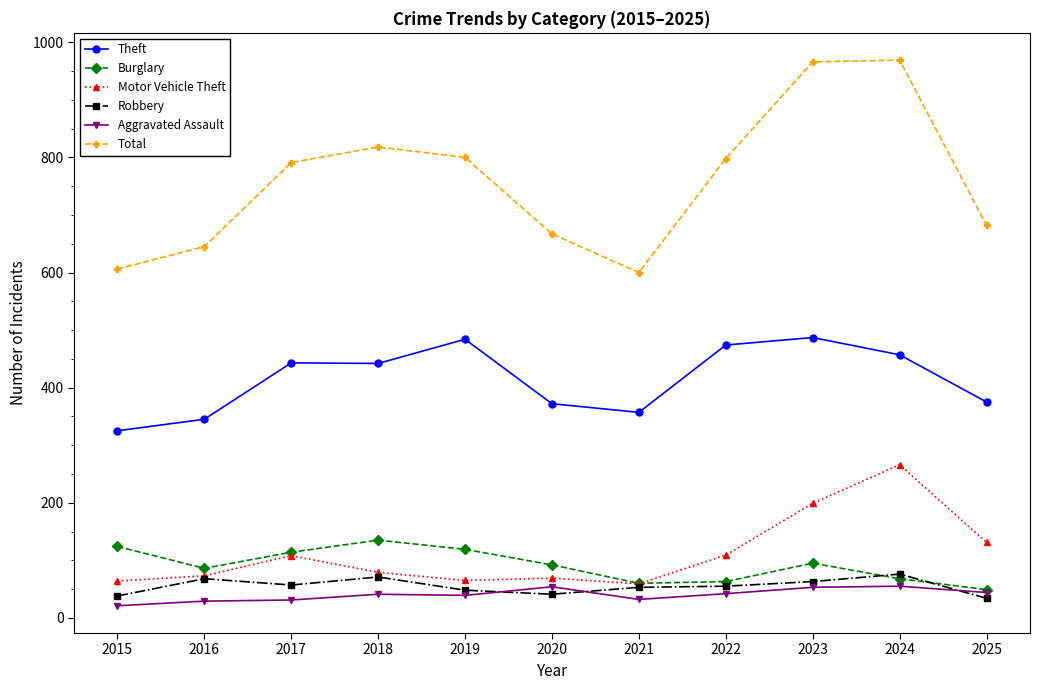

True or false: Total has more than 2 interior local peaks.

False